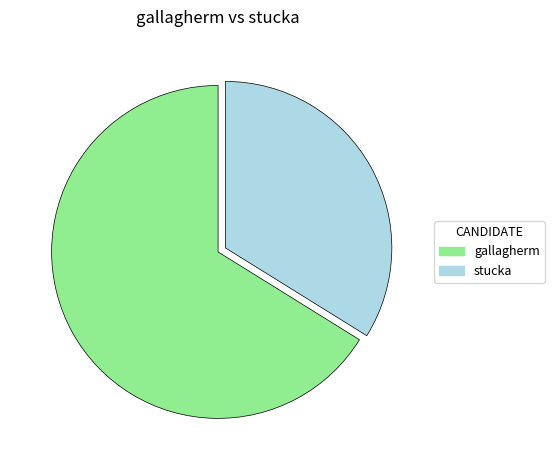

Does gallagherm represent more than half of the total?

Yes